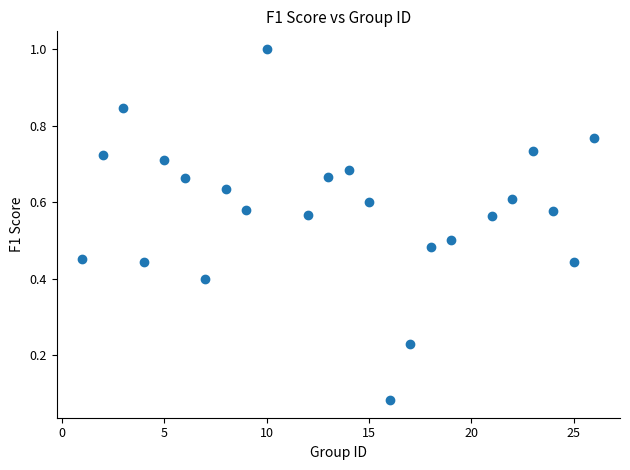

What is the range of X values (max minus min)?

25.0